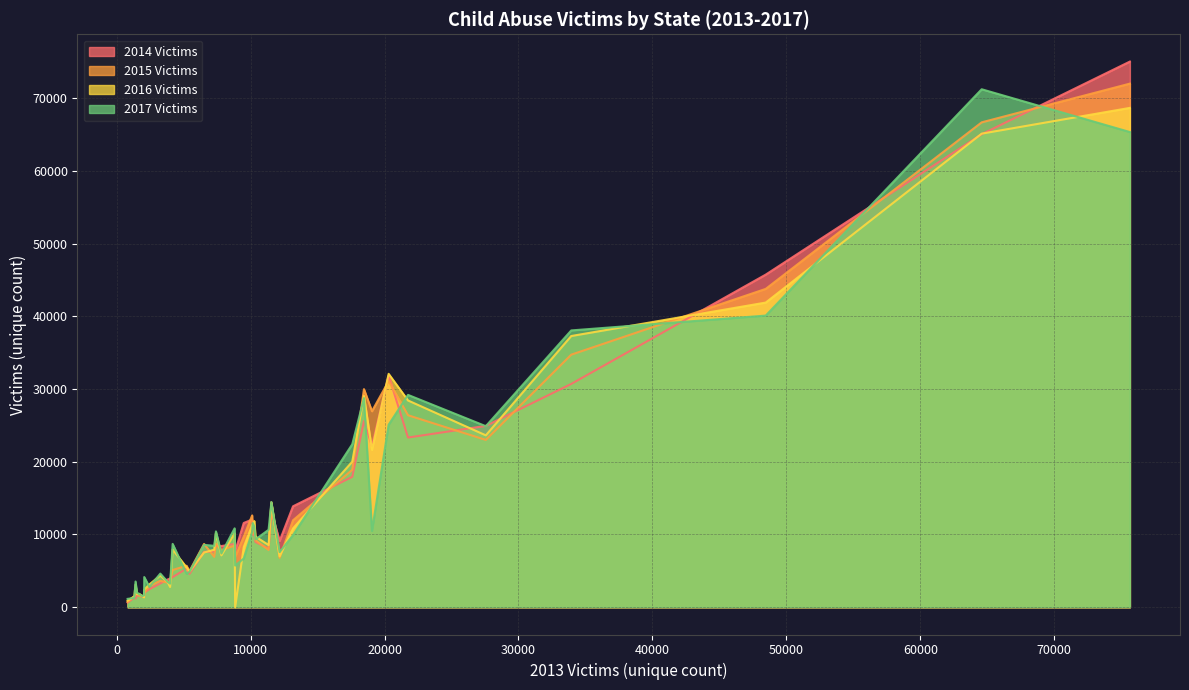

At which label does 2015 Victims reach its minimum?

822